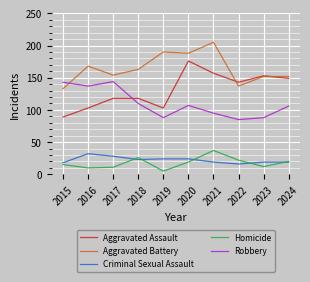

What is the lowest value of the Criminal Sexual Assault series?

16